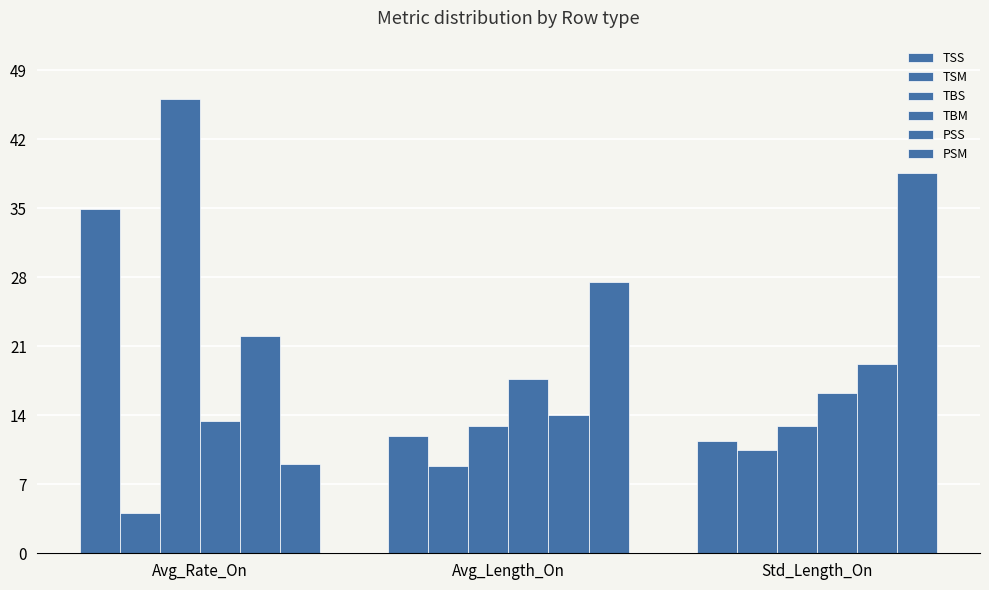

How many groups of bars are there?

3